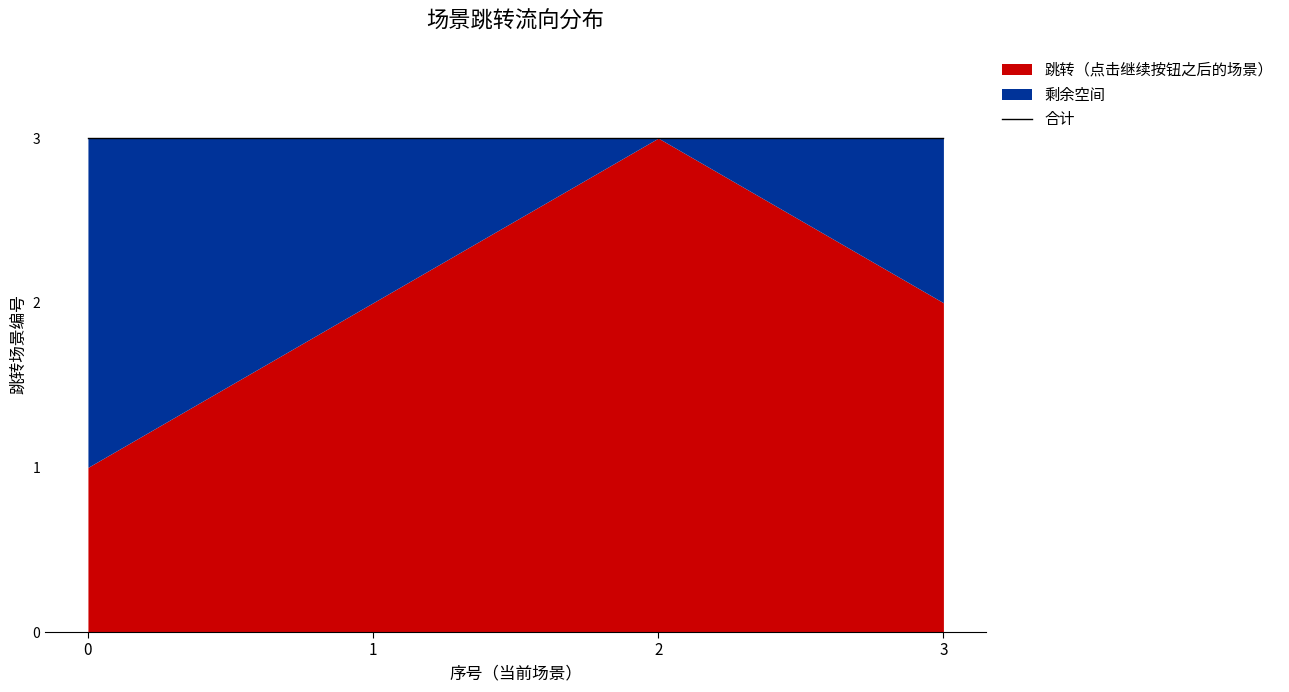

Where is the data nearest to the value 2?

1